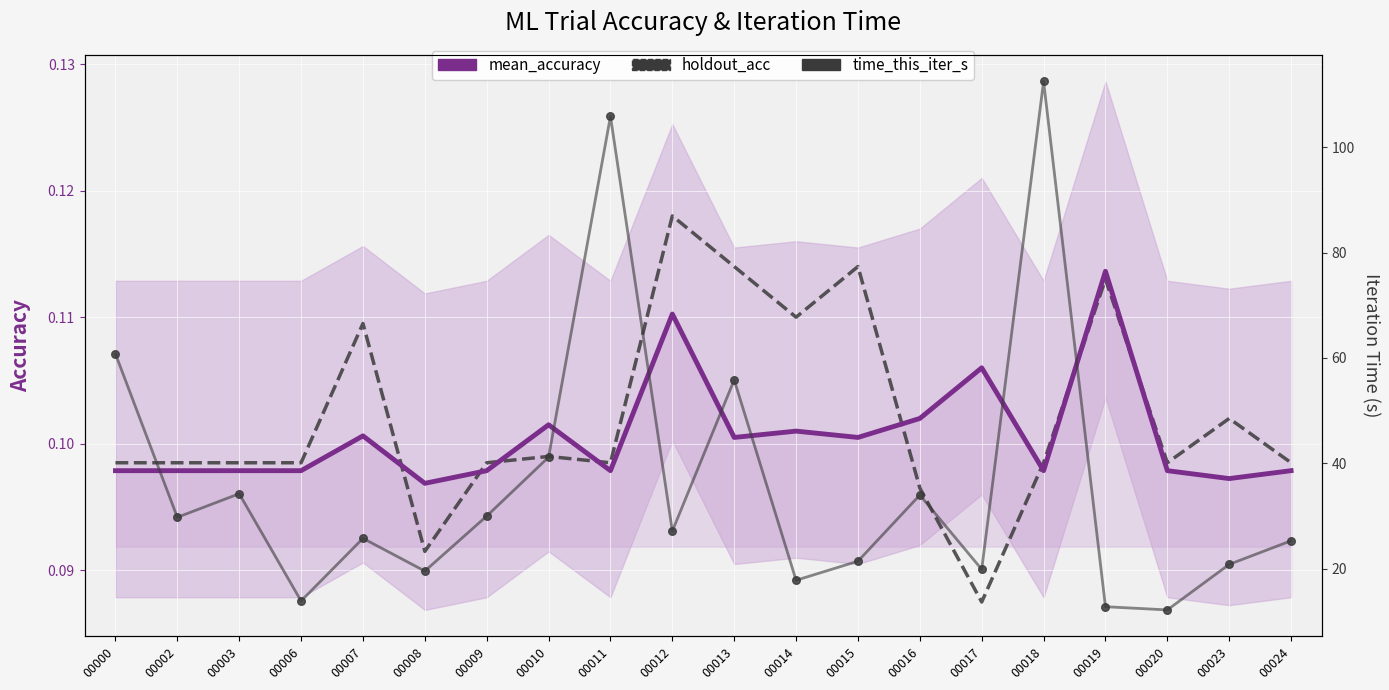

What is the total value across all series at 00017?

20.0